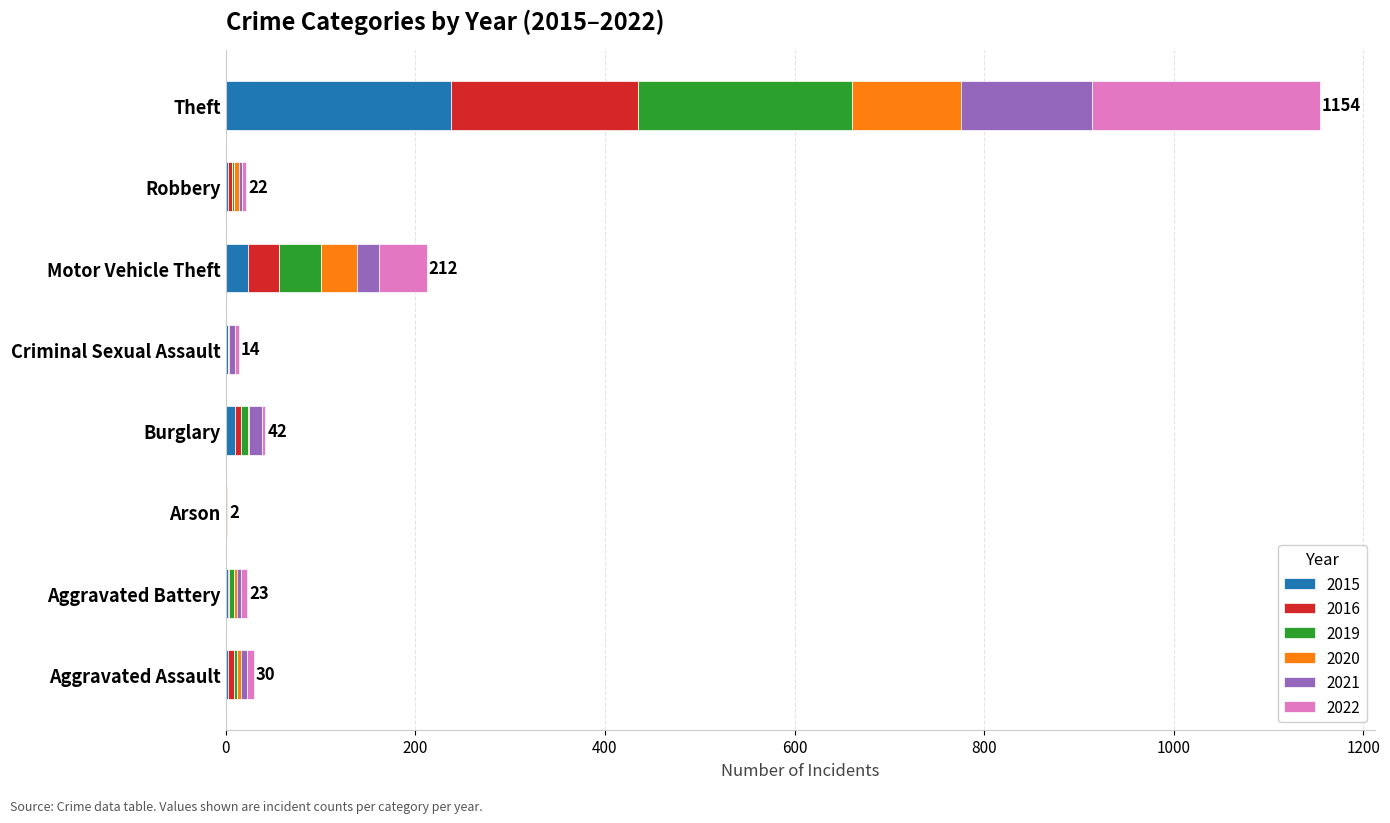

What is the highest value of the 2015 series?

238